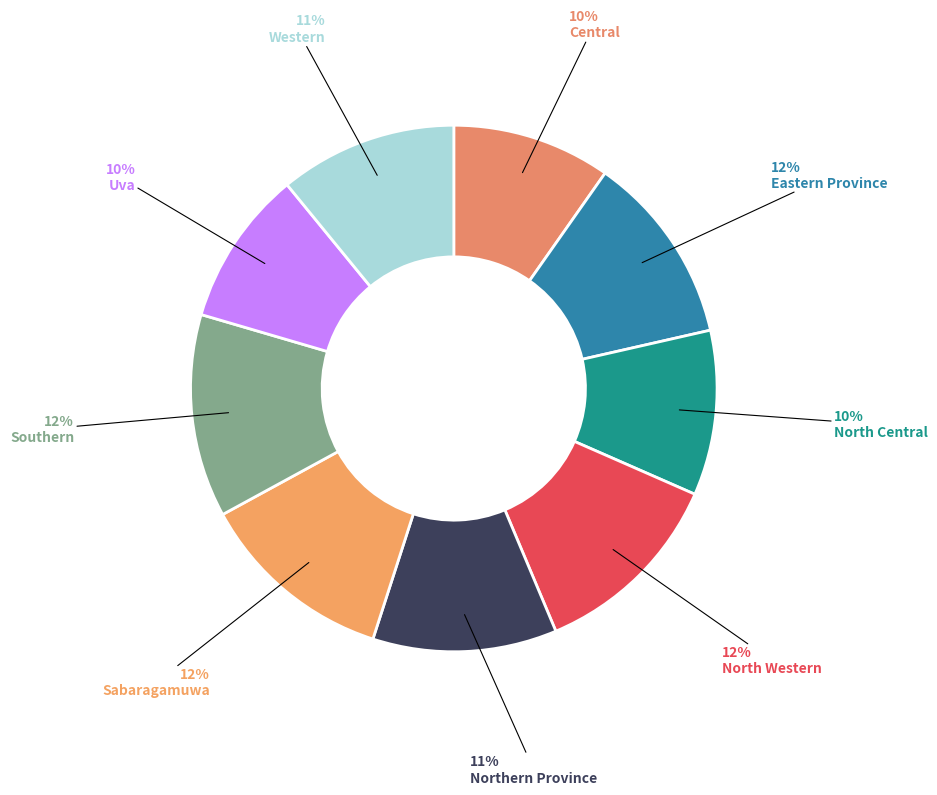

To the nearest percent, what percentage of the pie is Western?

11%